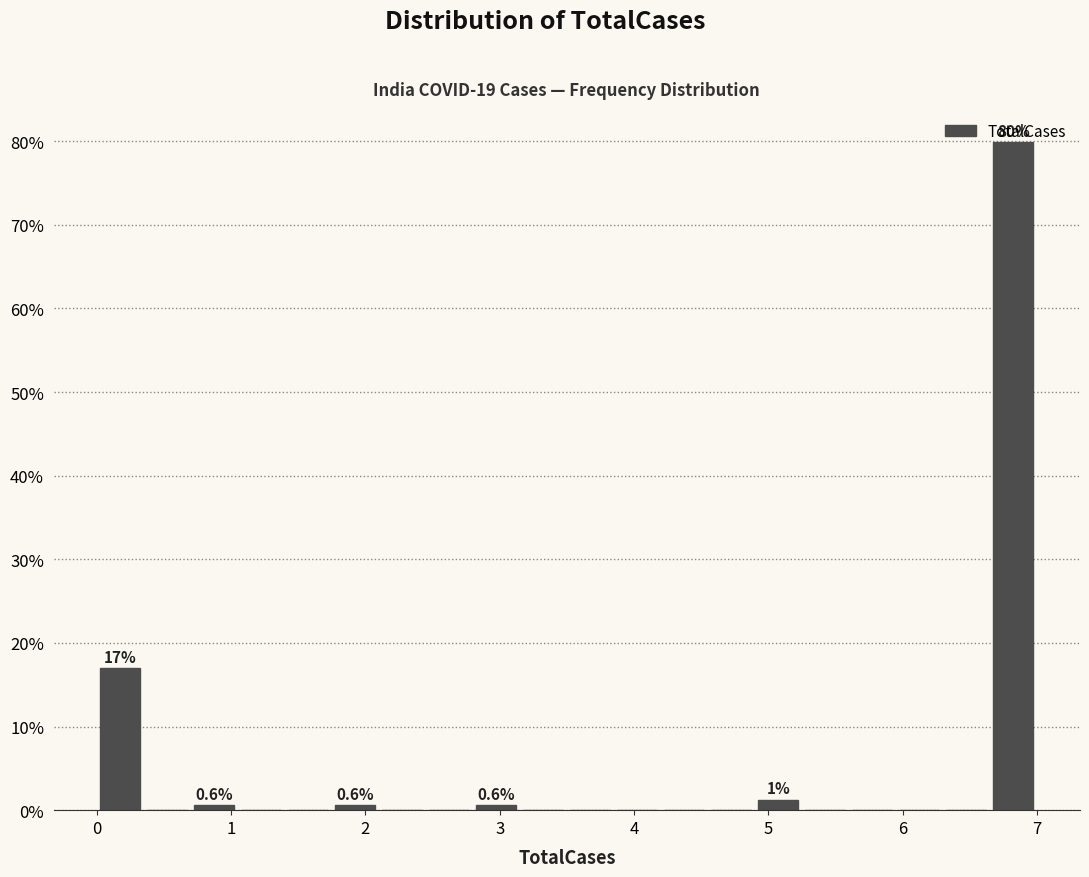

Read against the x-axis, roughly where is the centre of the tallest bar?

6.8